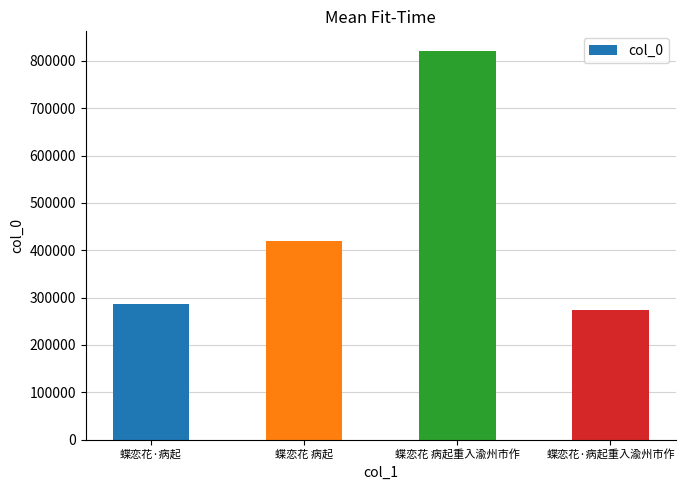

What is the average value?

450256